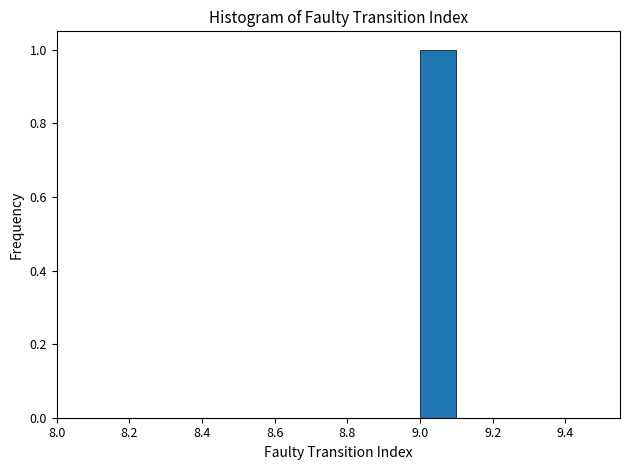

Reading left to right, list every bar in this chart as the range it spans on the x-axis followed by its height. The values are not printed on the chart, so give them approximately, as read against the axis.

8.5 to 8.6: 0
8.6 to 8.7: 0
8.7 to 8.8: 0
8.8 to 8.9: 0
8.9 to 9.0: 0
9.0 to 9.1: 1
9.1 to 9.2: 0
9.2 to 9.3: 0
9.3 to 9.4: 0
9.4 to 9.5: 0